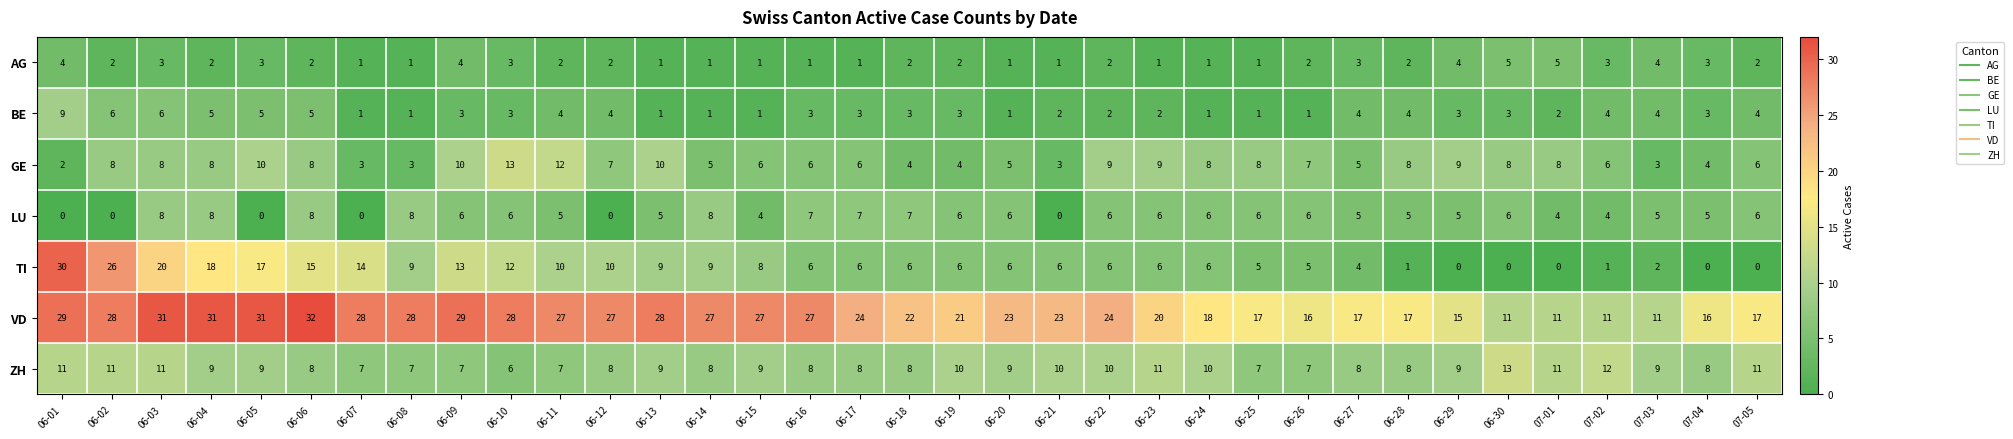

What is the sum of all BE values?

108